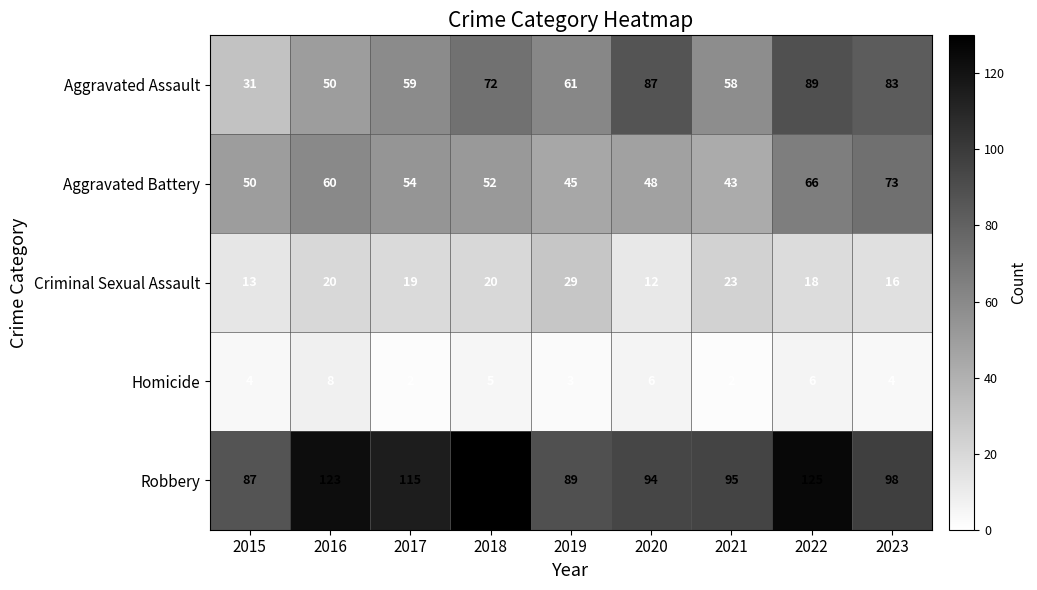

What is the difference between the maximum and second lowest values in the Robbery series?

41